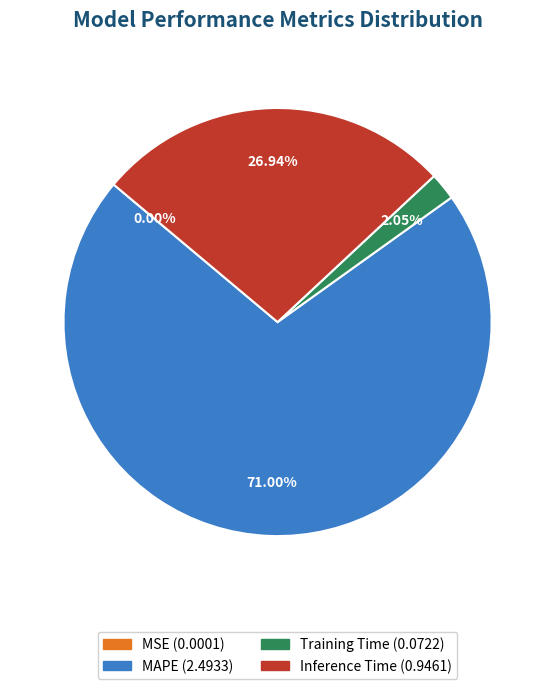

Which slice is the largest?

MAPE